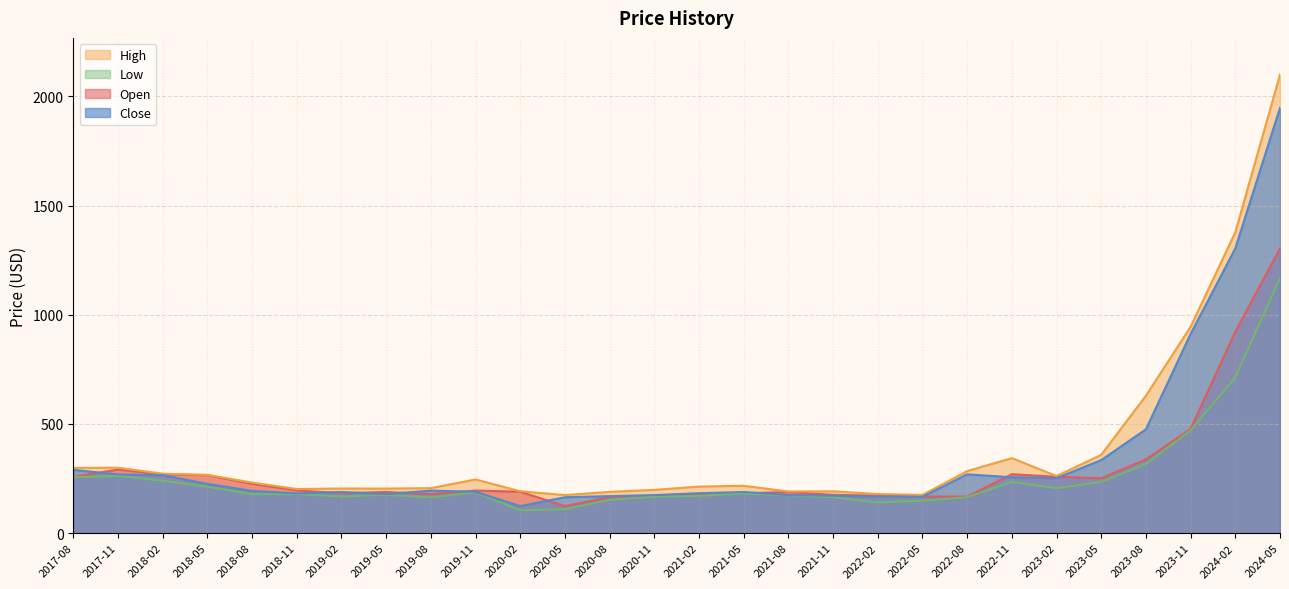

What position from the right is 2017-11?

27